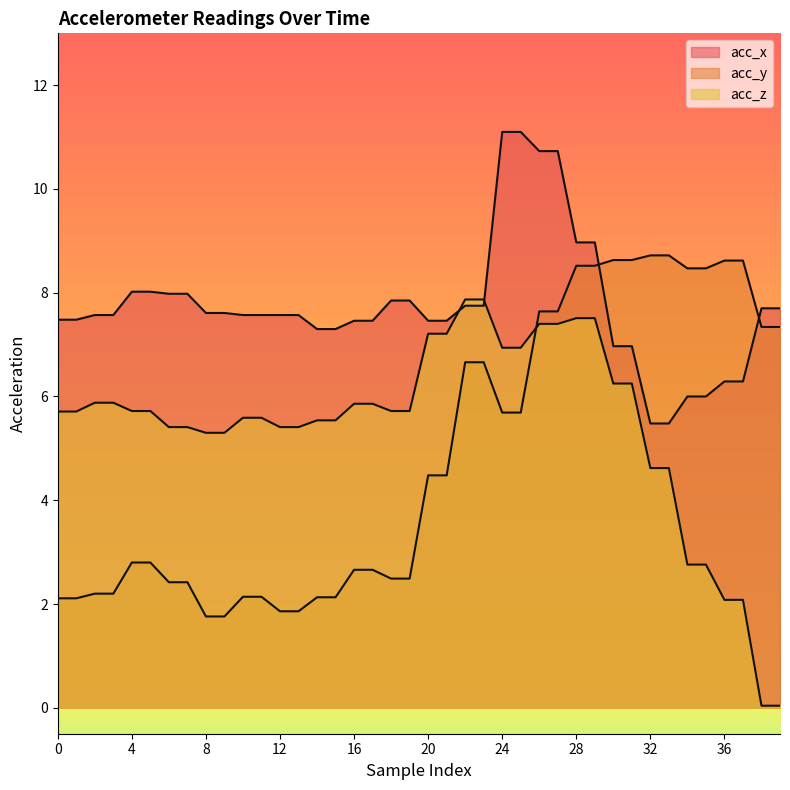

What is the difference between the highest and lowest values at 24?

5.4